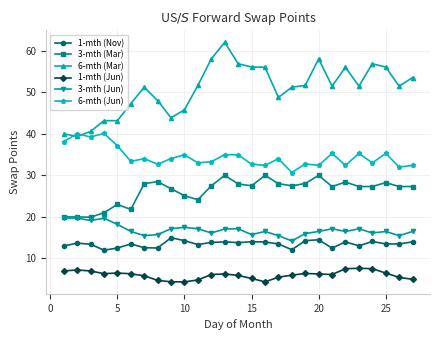

Which series has the widest spread of values?

6-mth (Mar)